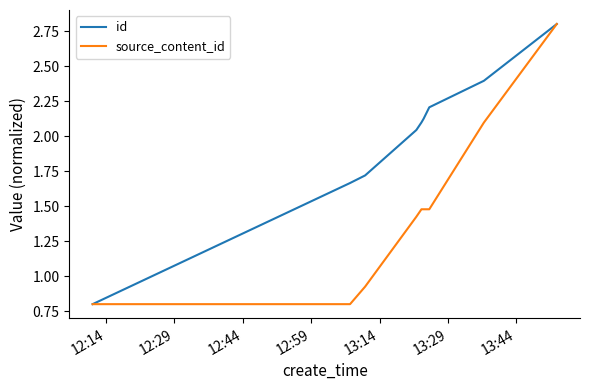

At how many categories does at least one series exceed 2?

6